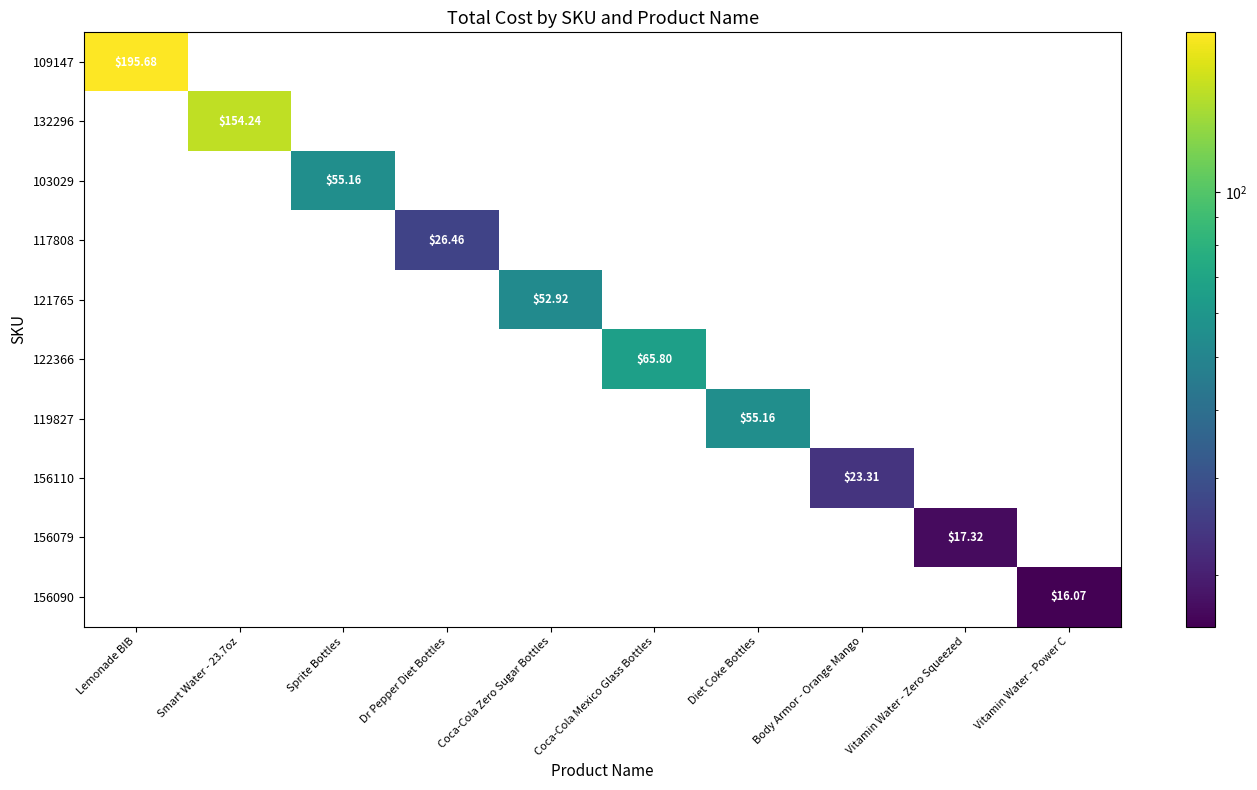

What is the minimum value shown in the chart?

16.1